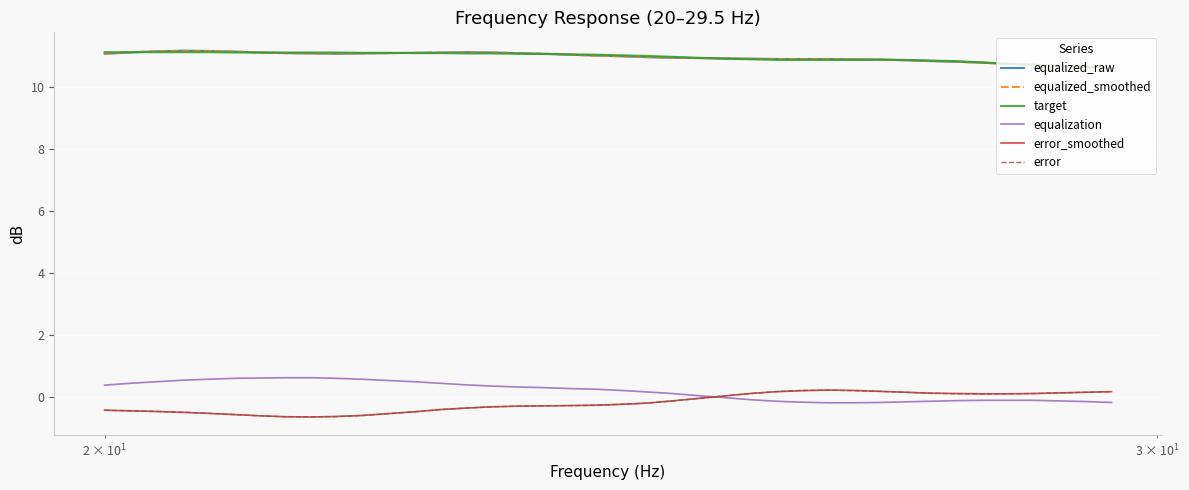

True or false: target and equalization cross at least once.

False